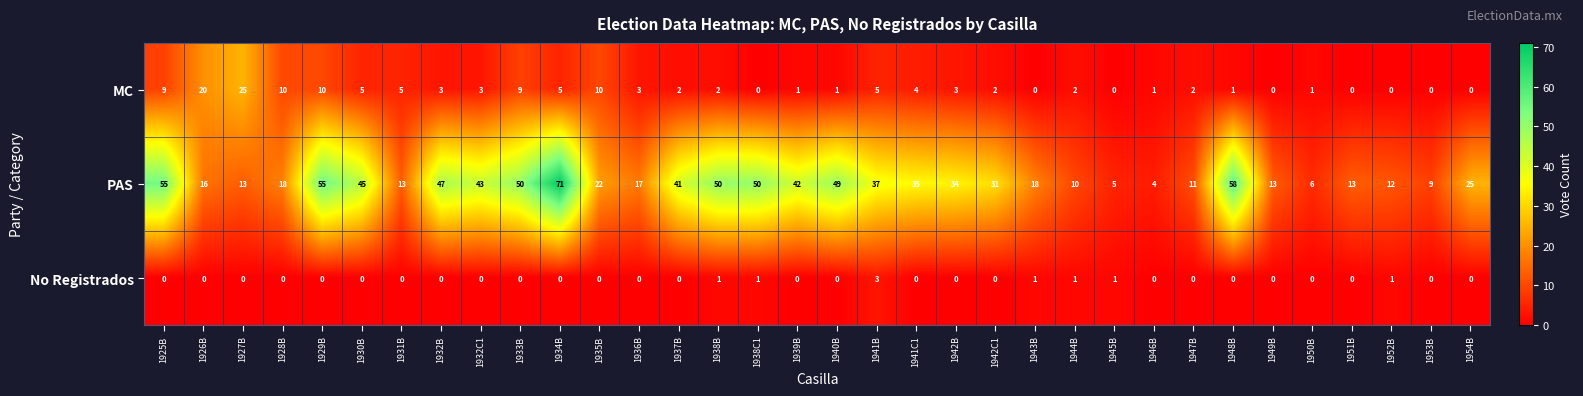

What is the difference between the PAS values at 1930B and 1941B?

8